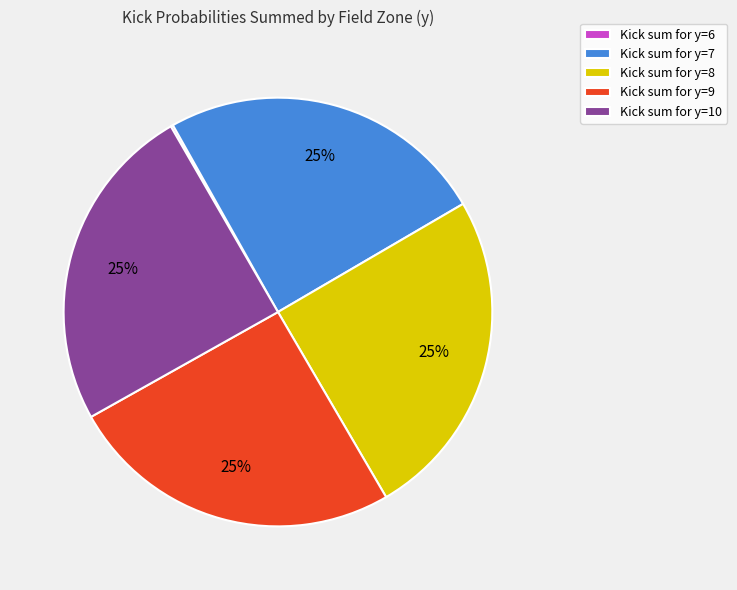

Do Kick sum for y=8 and Kick sum for y=7 together represent more than half of the pie?

No